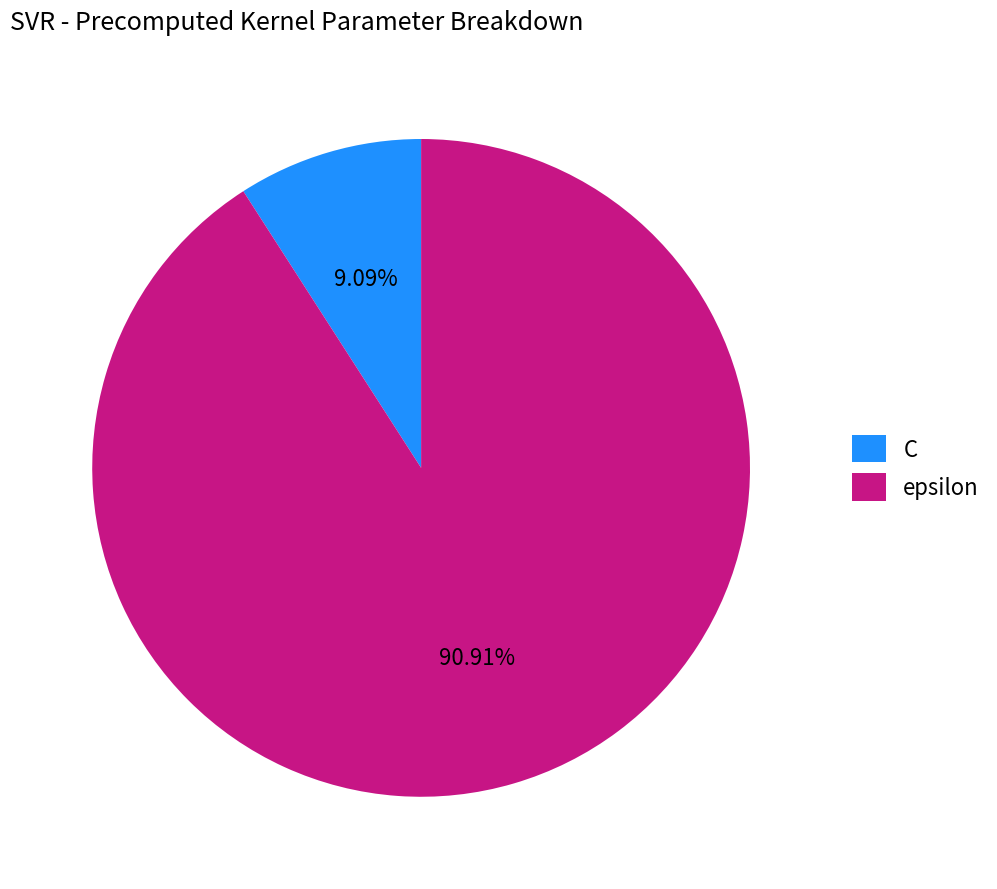

Does epsilon account for over 50% of the chart?

Yes